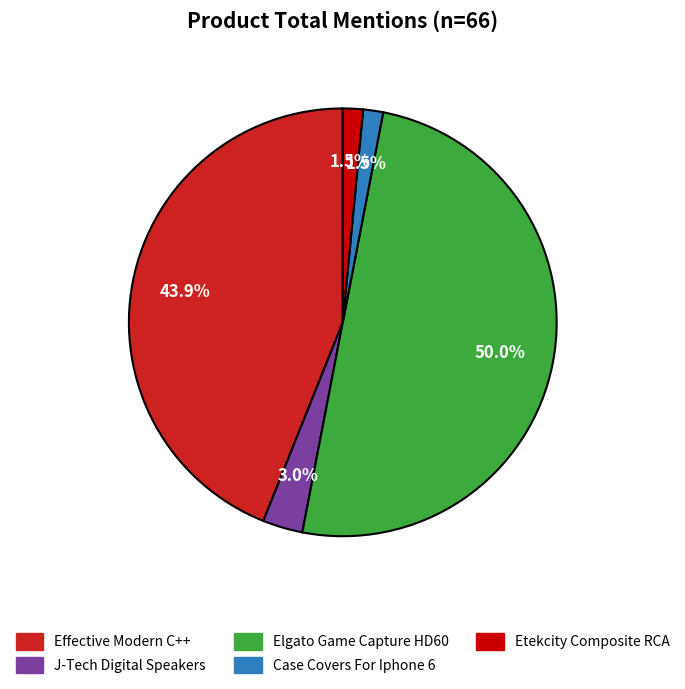

How many slices are in this pie chart?

5